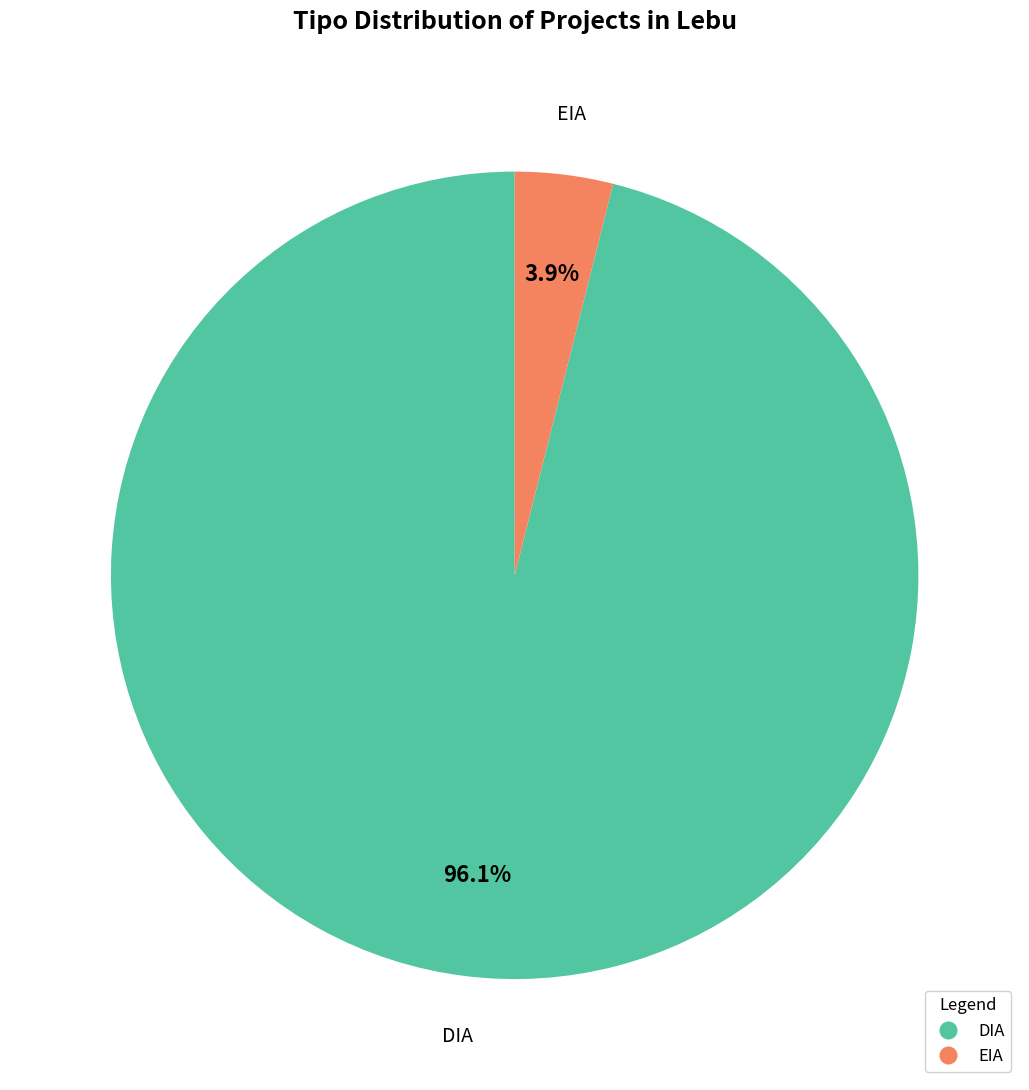

How much of the chart is everything except EIA?

96.1%